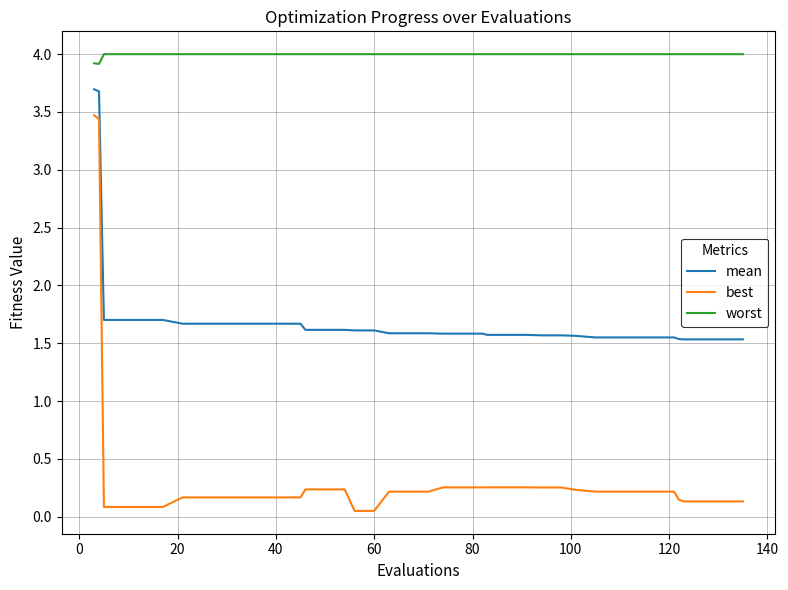

Which series has the widest spread of values?

best